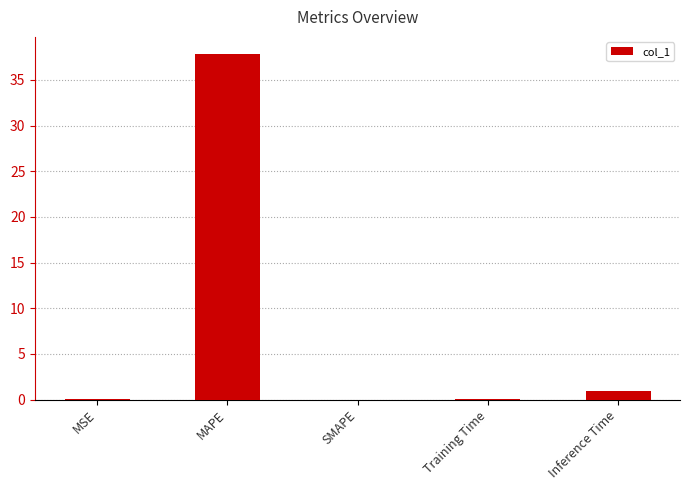

True or false: the data shows 0.0 at SMAPE.

True